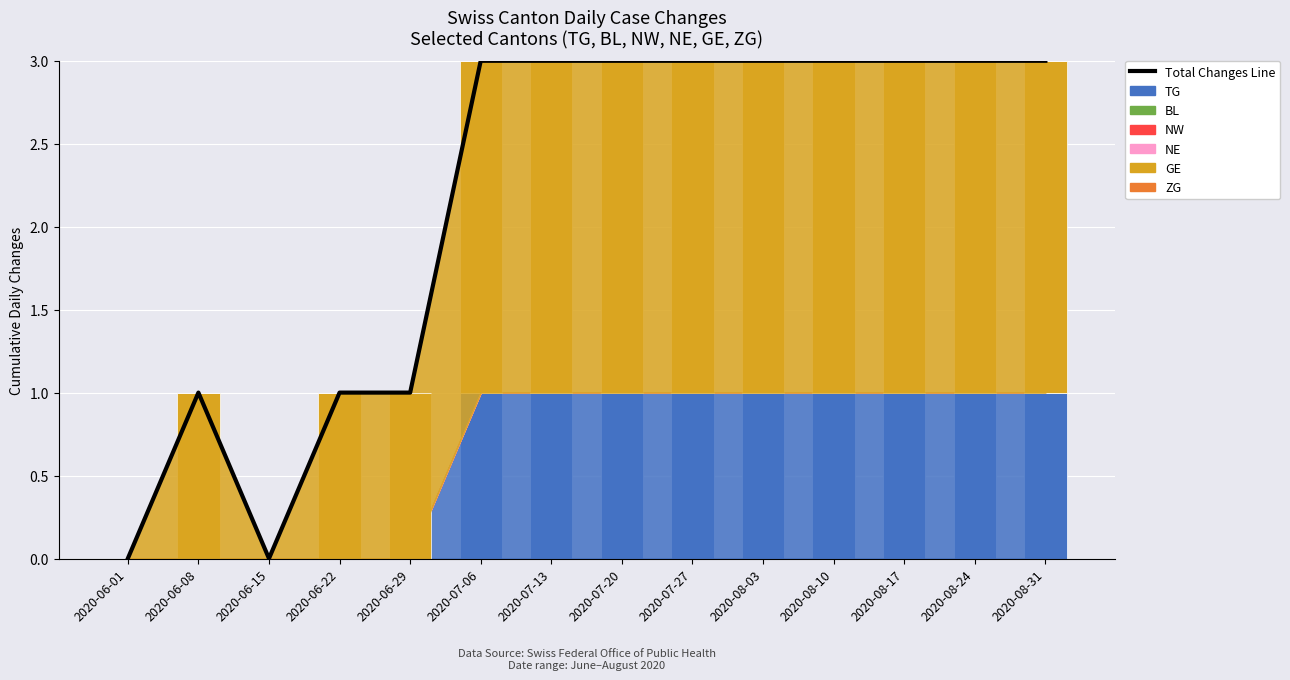

Is it true that GE equals 2 at 2020-07-13?

True